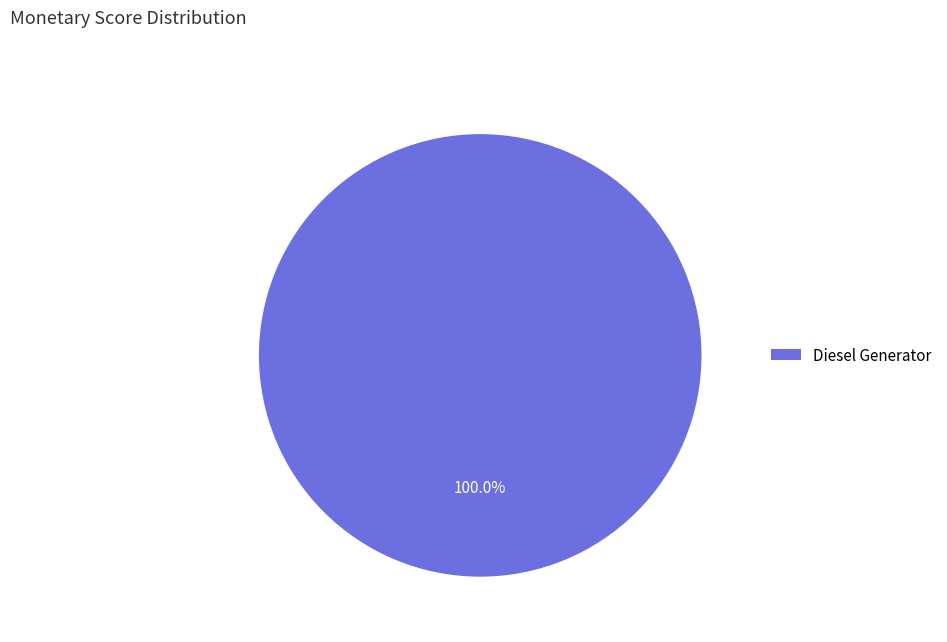

Which slice represents more than half of the pie?

Diesel Generator